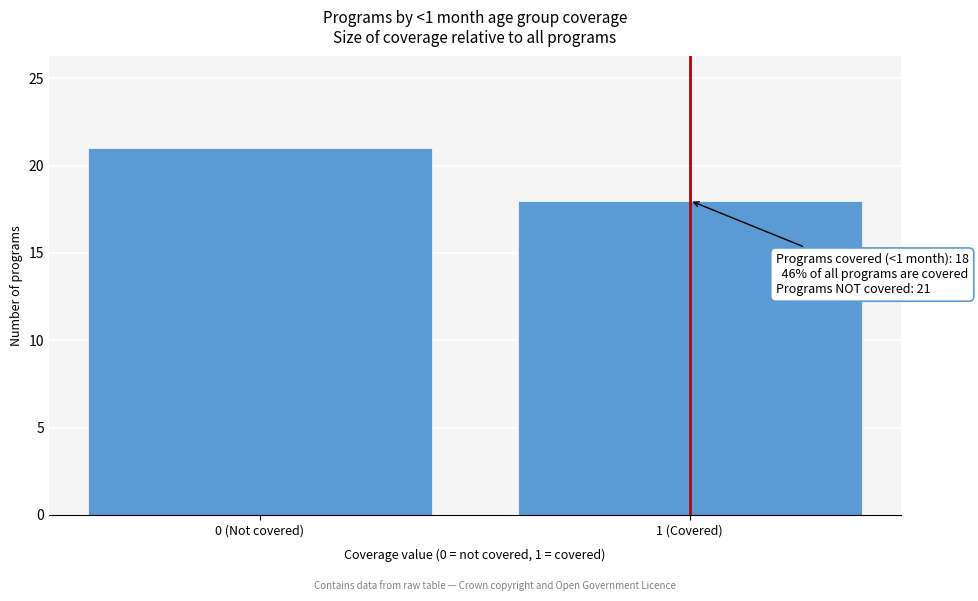

Reading left to right, transcribe all the data shown in this chart.

21	18